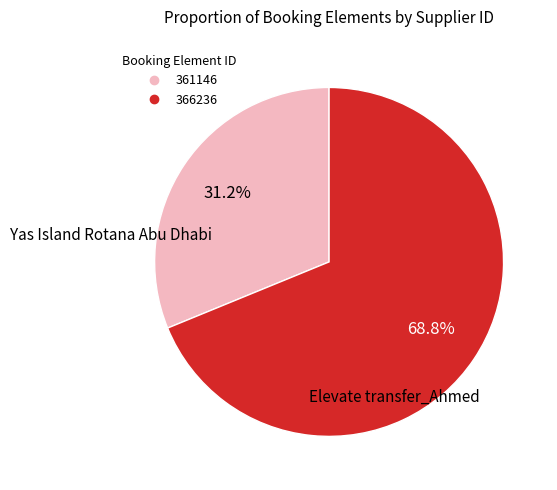

What is the smallest slice in the pie chart?

361146